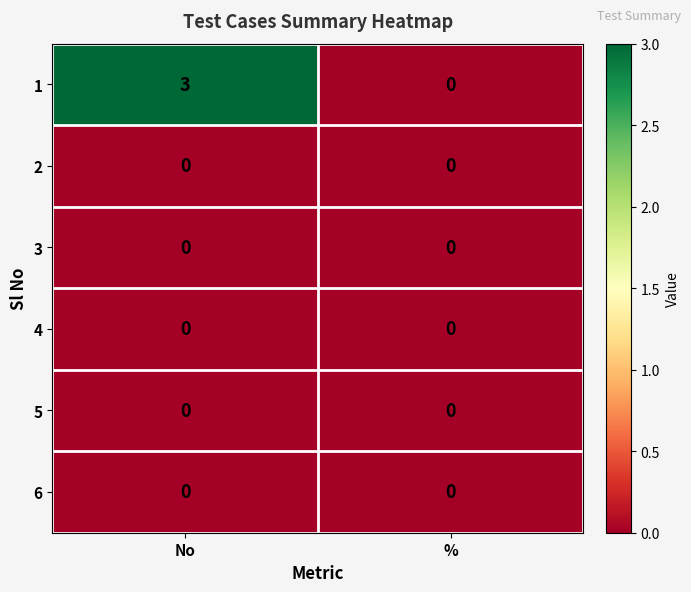

Is it true that 3 equals 0 at %?

True